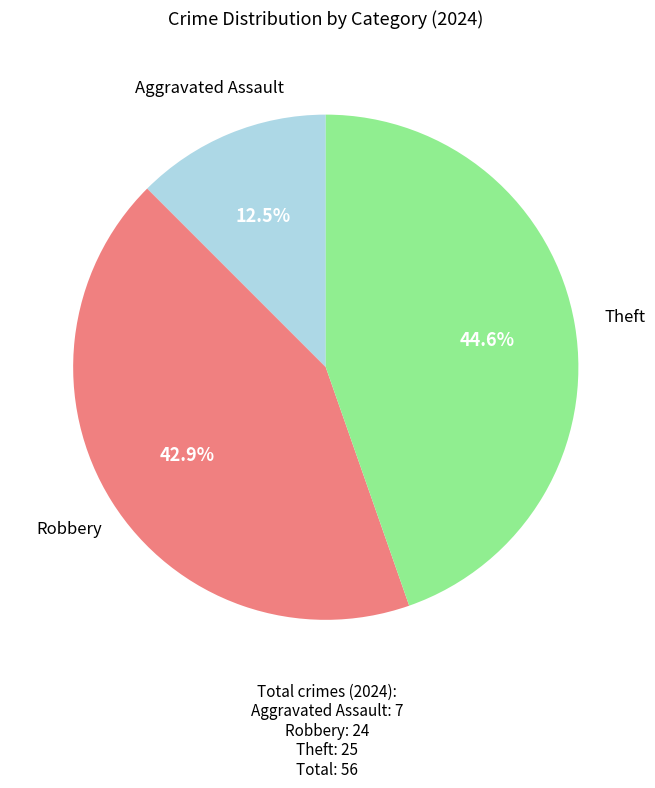

Is there a majority slice in this chart?

No